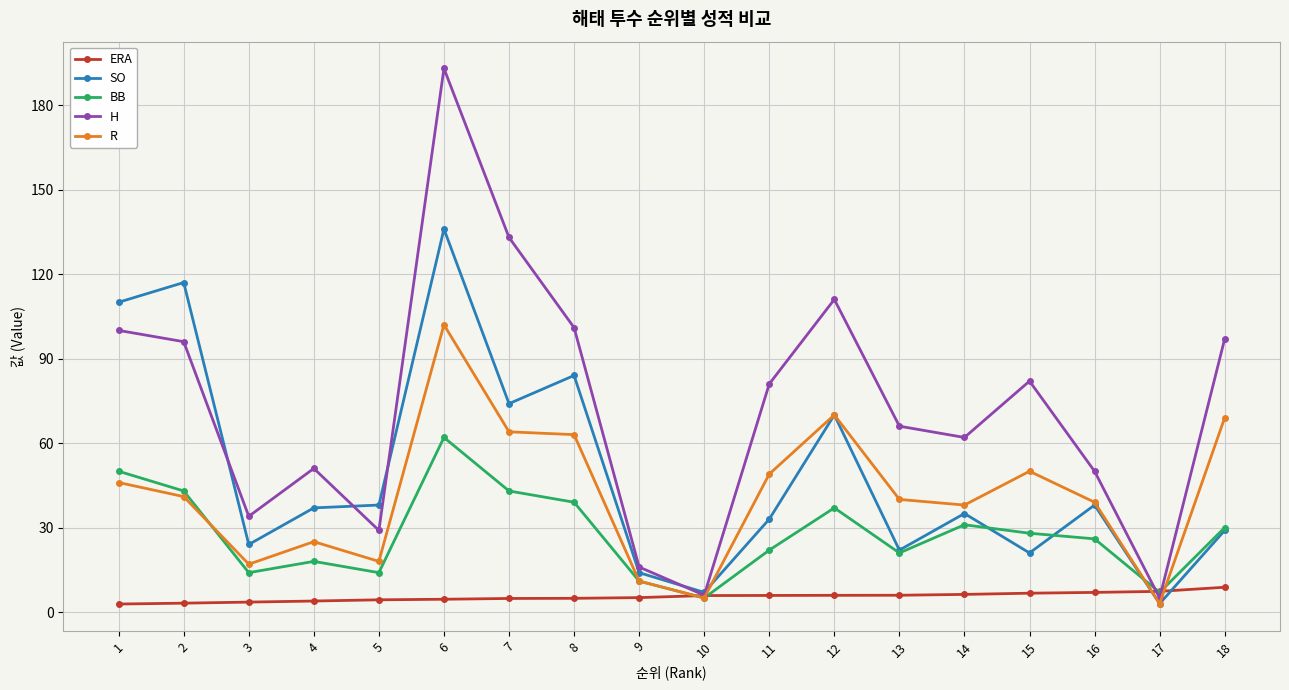

Read the H value at 9.

16.0